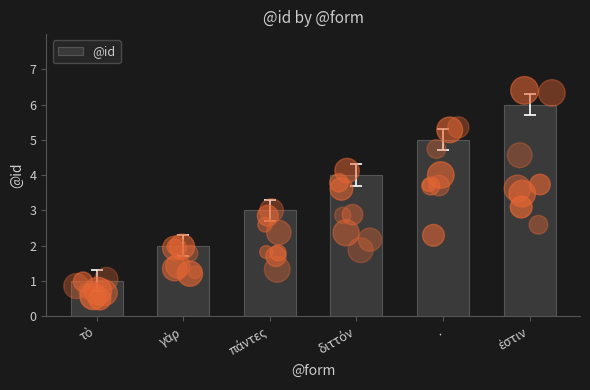

Approximately how many times larger is the value at ἐστιν compared to πάντες?

2.0